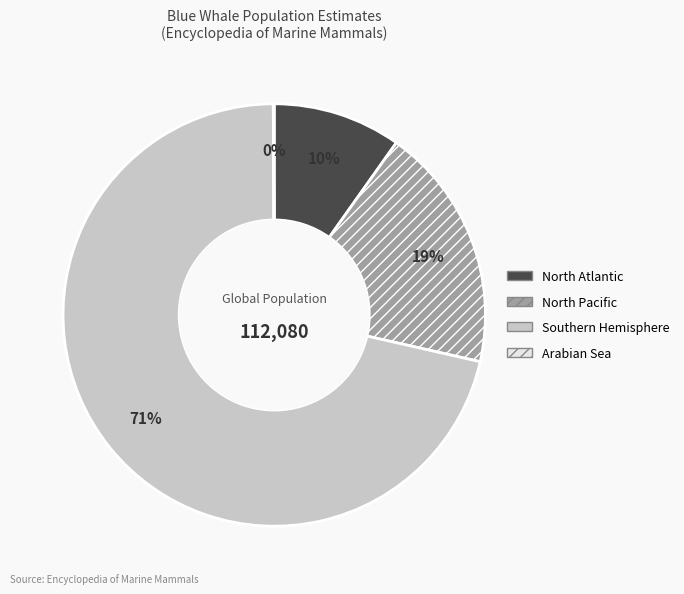

To the nearest percent, what percentage of the pie is North Pacific?

19%